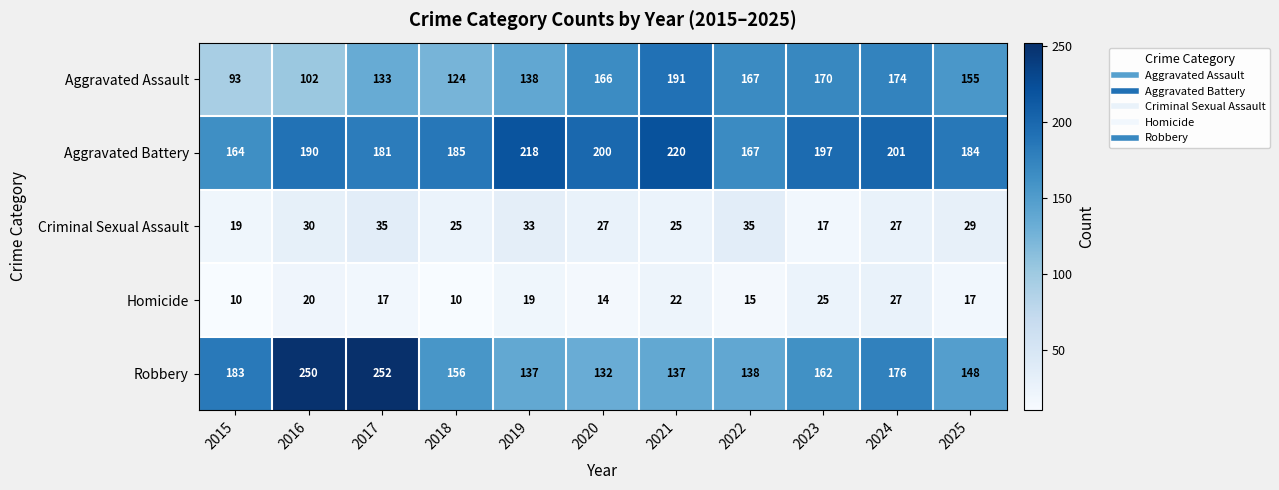

At which label does Robbery reach its minimum?

2020